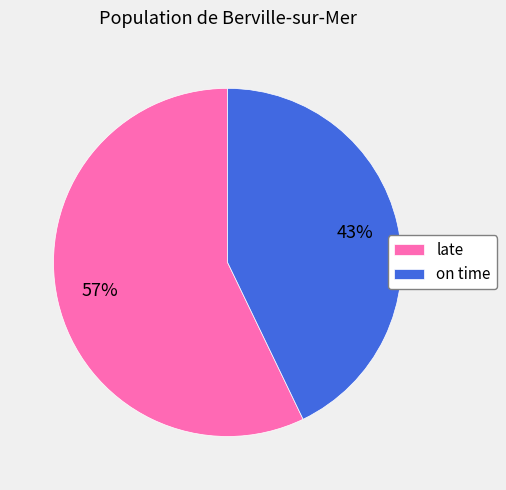

Combined, do on time and late account for over 50%?

Yes